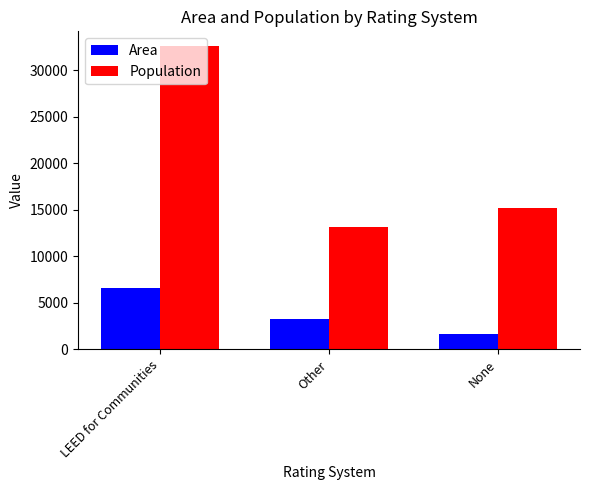

Reading left to right, list all the values displayed in this chart.

Area: LEED for Communities=6552	Other=3252	None=1622
Population: LEED for Communities=32567	Other=13171	None=15190